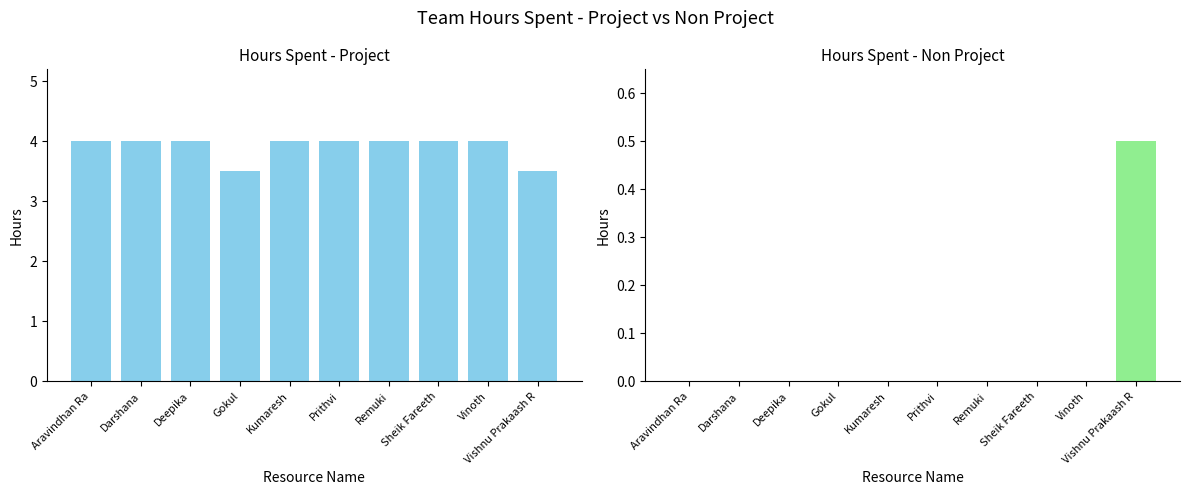

What is the total value across all series at Vinoth?

4.0